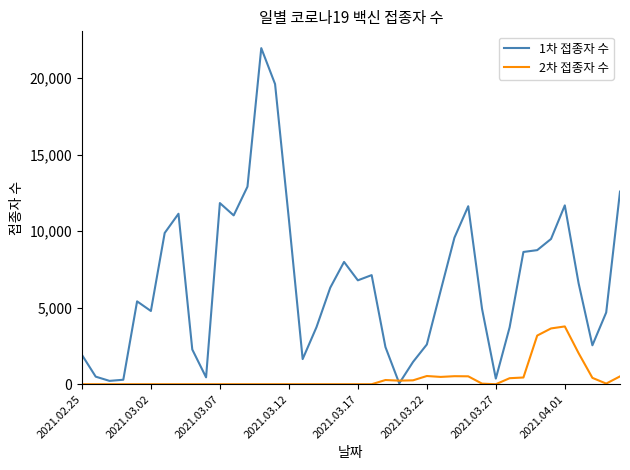

How many categories are shown in the chart?

40